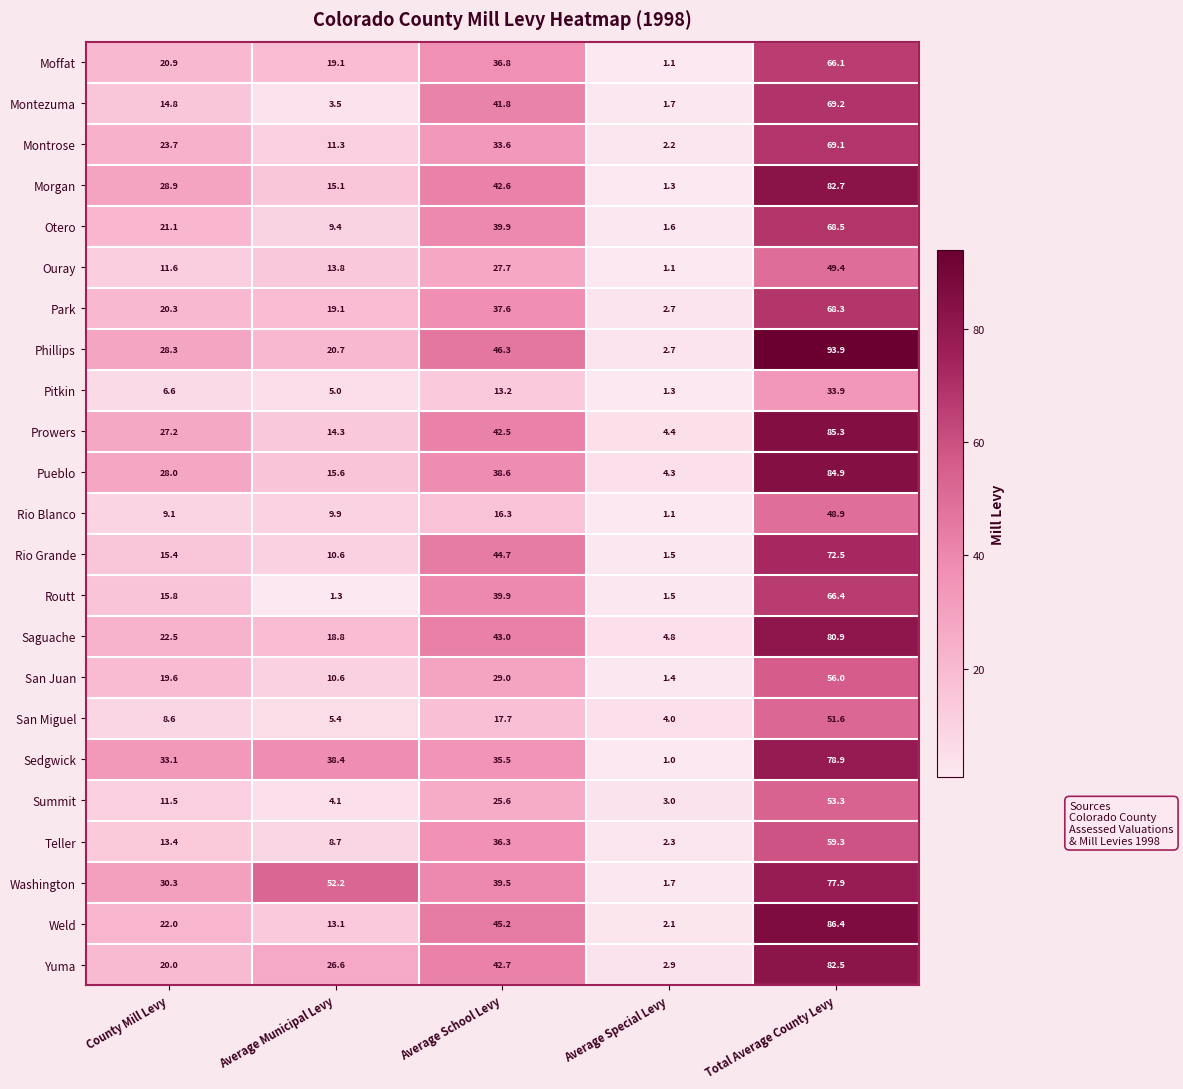

What is the difference between the second highest and minimum values in the San Miguel series?

13.7